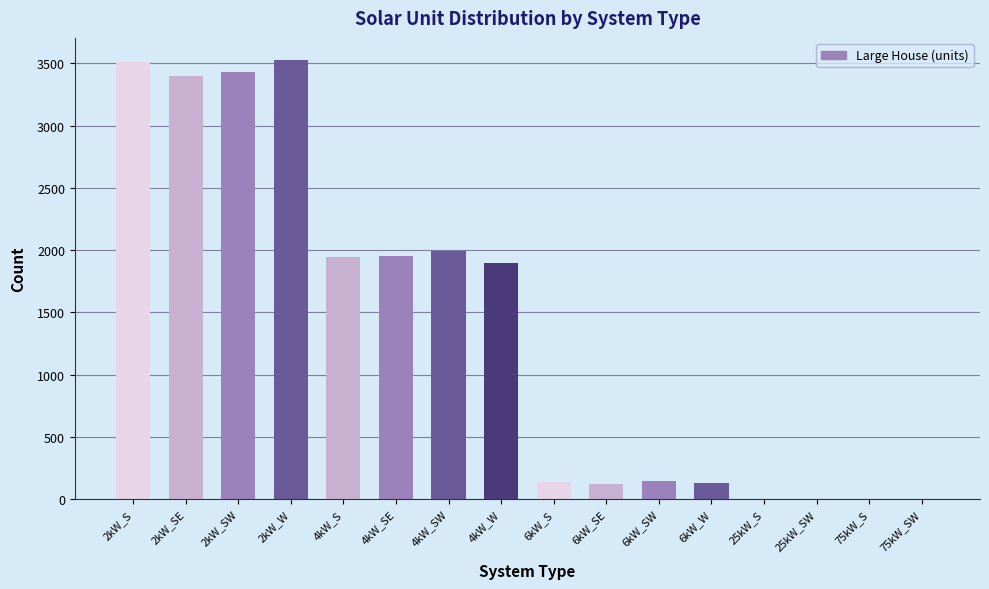

What is the sum of all values?

22192